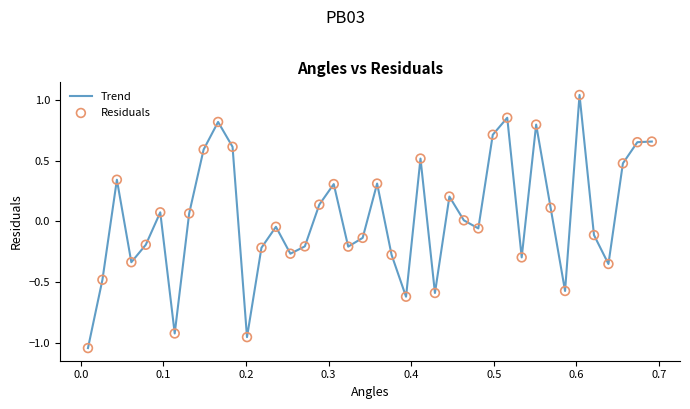

Is this an area chart (filled region under the line)?

No